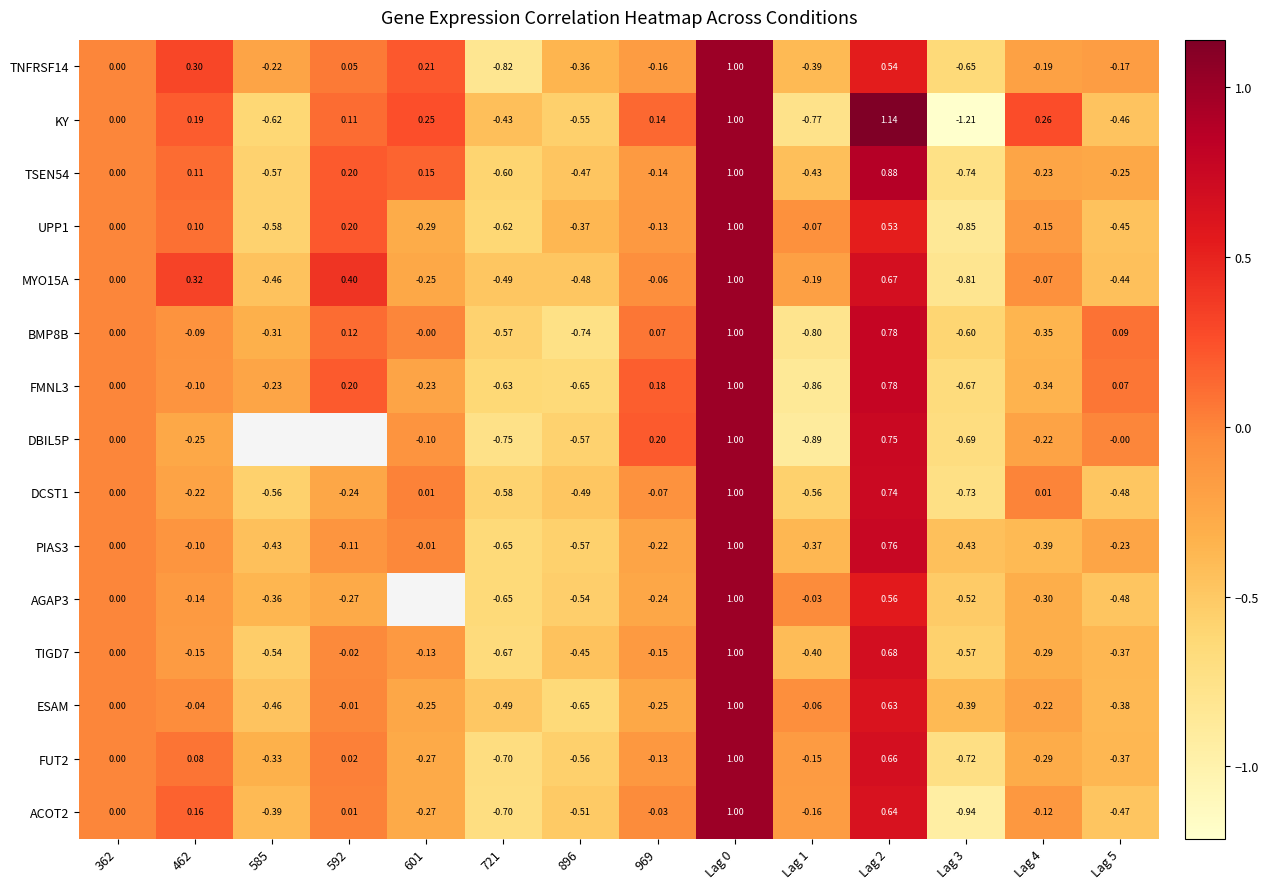

Between 362 and 969, which series saw the biggest shift?

ESAM